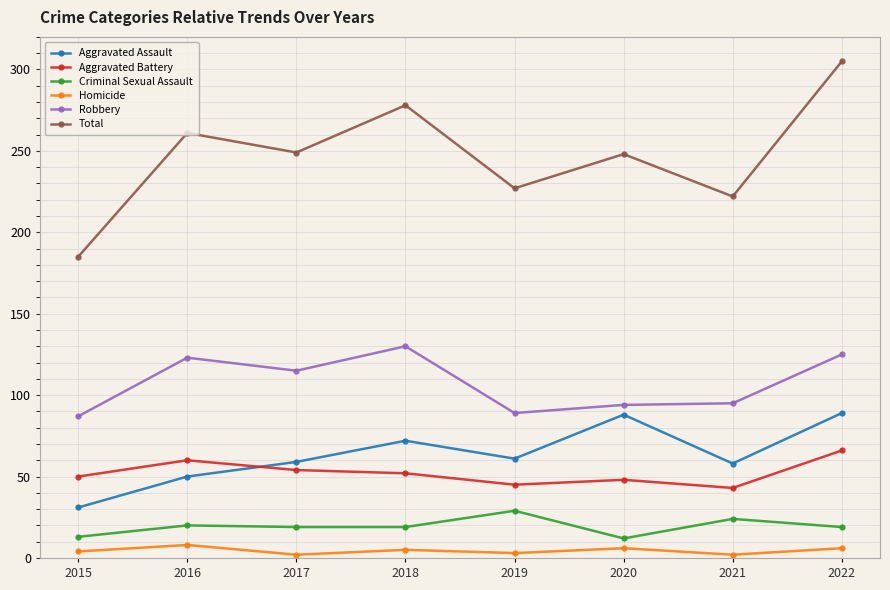

True or false: Homicide and Aggravated Assault intersect in this chart.

False